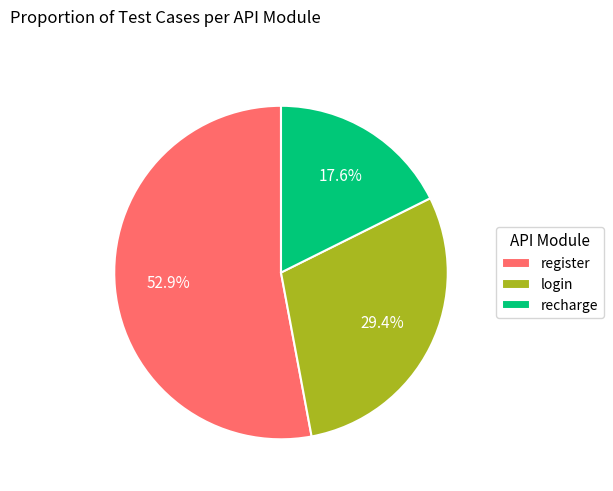

To the nearest percent, what is the difference between the recharge and register slice percentages?

35%